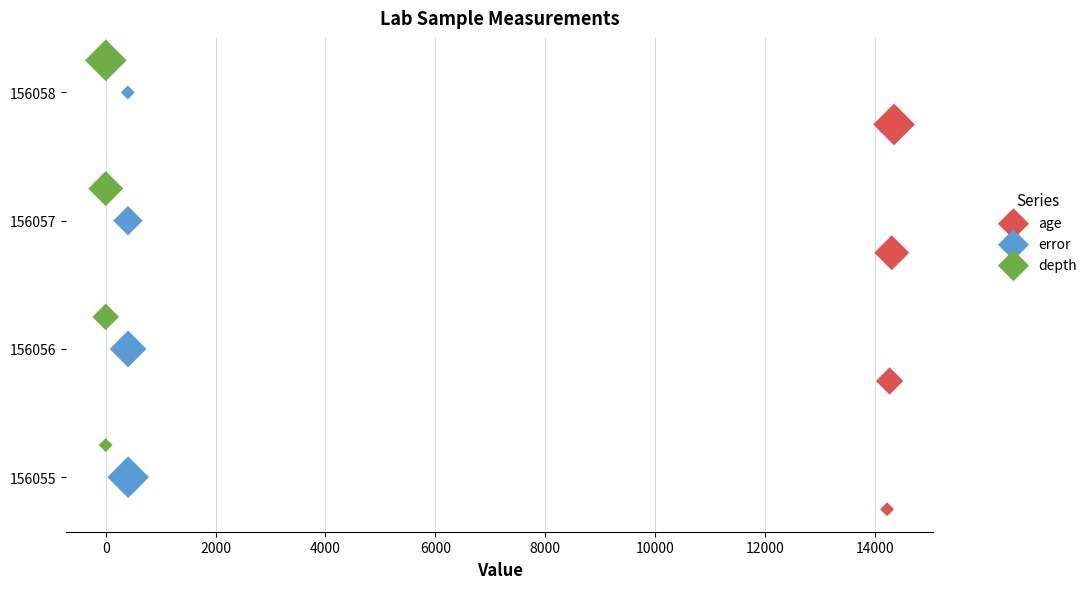

Which series reaches the minimum Y coordinate?

age